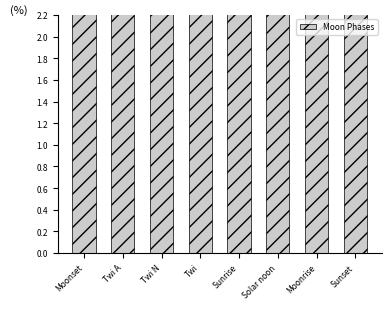

What is the difference between the maximum and second lowest values?

9.6